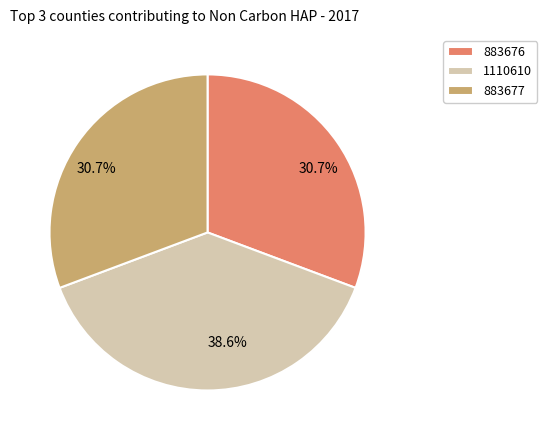

What is the ratio of the value at 883677 to the value at 883676?

1.0